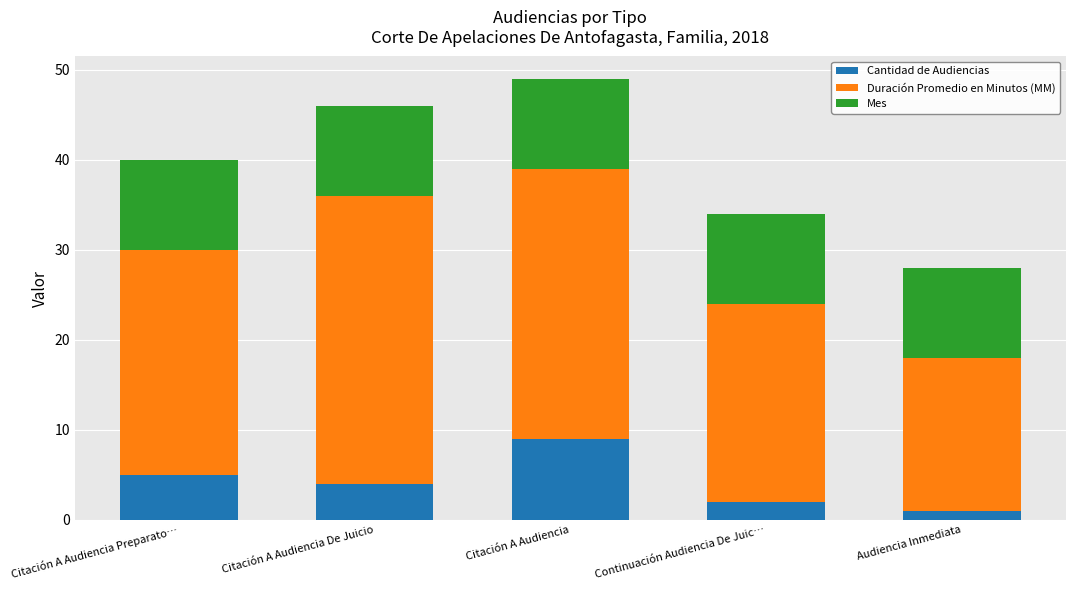

What is the lowest value of the Cantidad de Audiencias series?

1